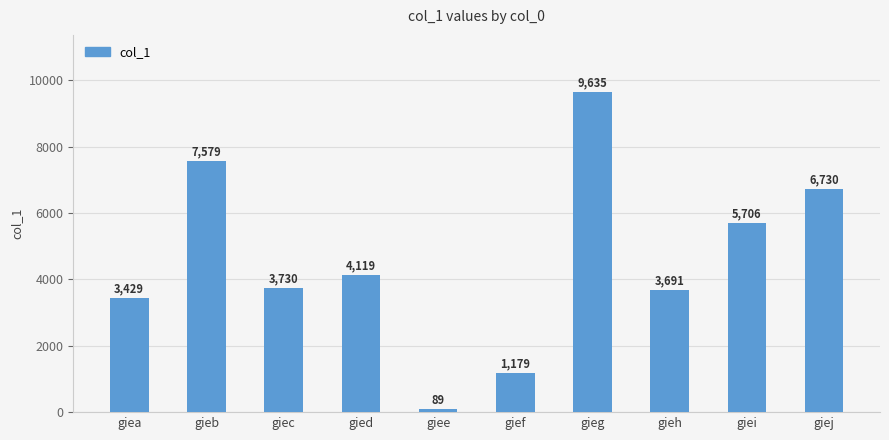

What is the approximate value at gief?

1179